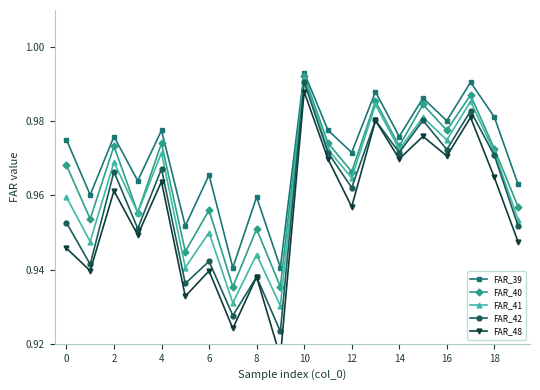

Does the chart have visible grid lines?

No